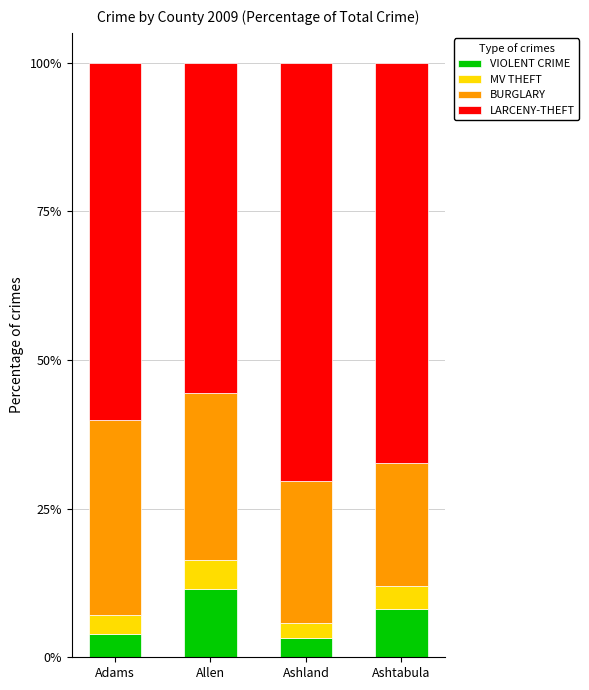

At which label is VIOLENT CRIME closest to 7?

Ashtabula